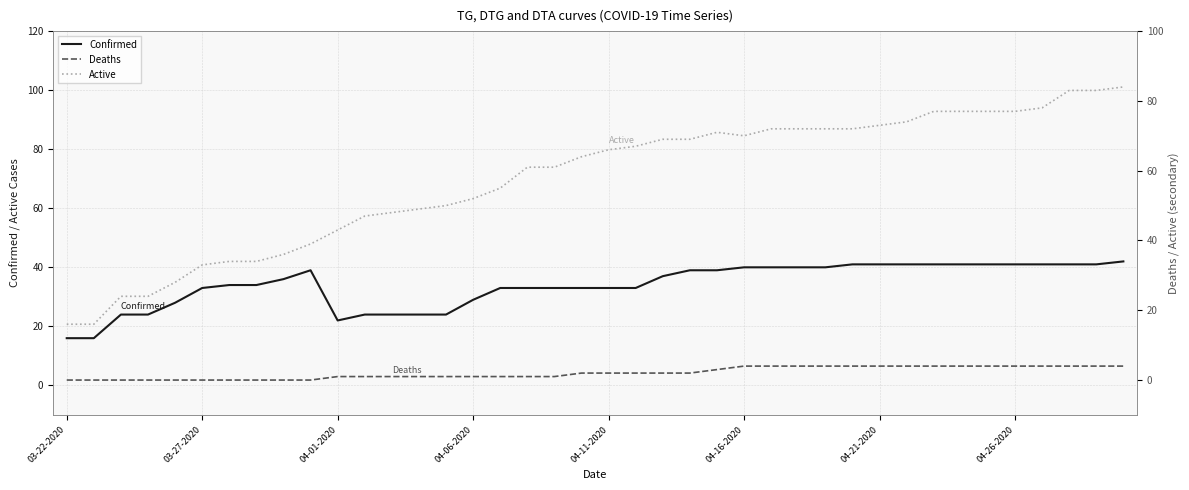

What is the highest value of the Confirmed series?

42